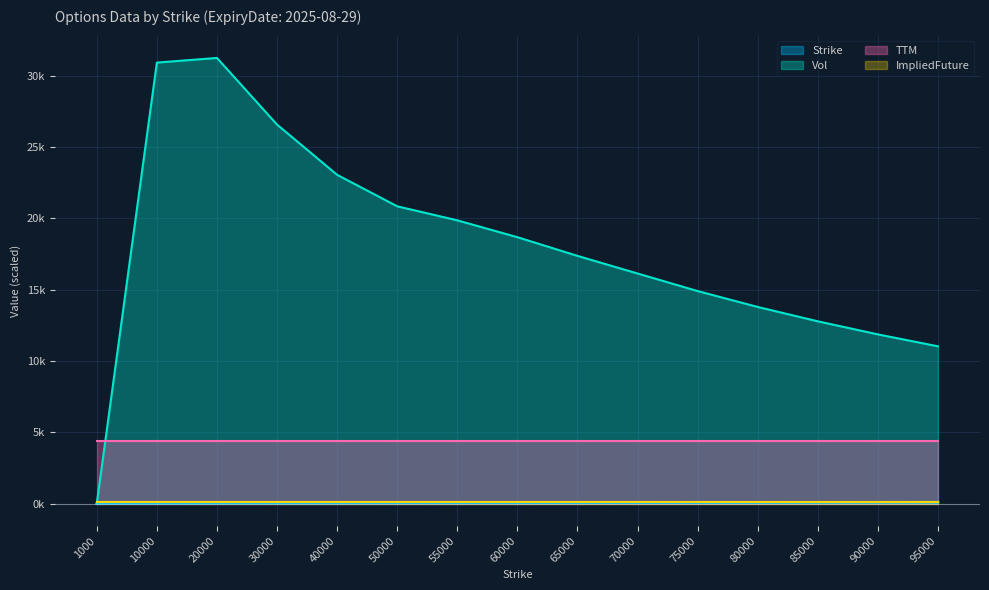

Does the chart display data point markers on the line(s)?

No